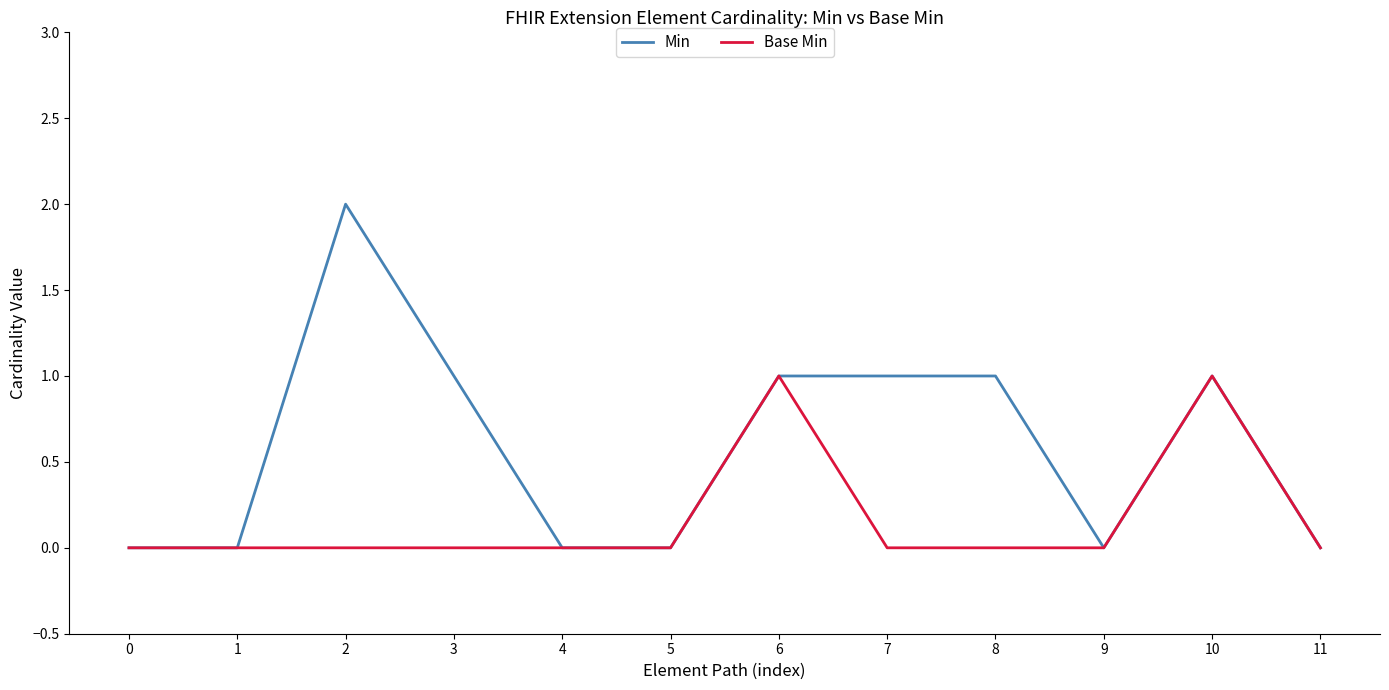

What is the average value of the Min series?

1